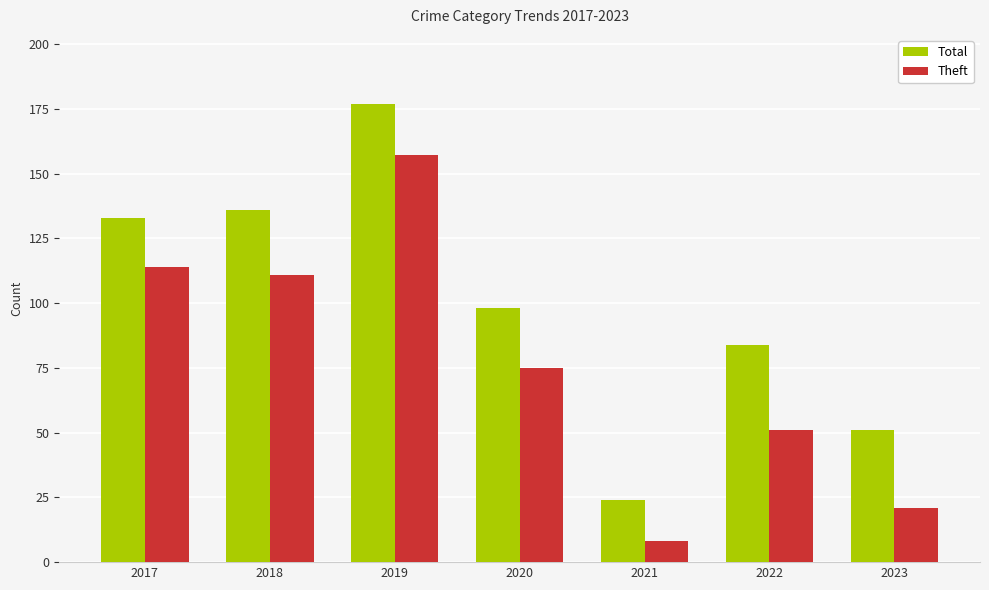

Reading left to right, what are all the values shown in this chart?

Total: 2017=133	2018=136	2019=177	2020=98	2021=24	2022=84	2023=51
Theft: 2017=114	2018=111	2019=157	2020=75	2021=8	2022=51	2023=21